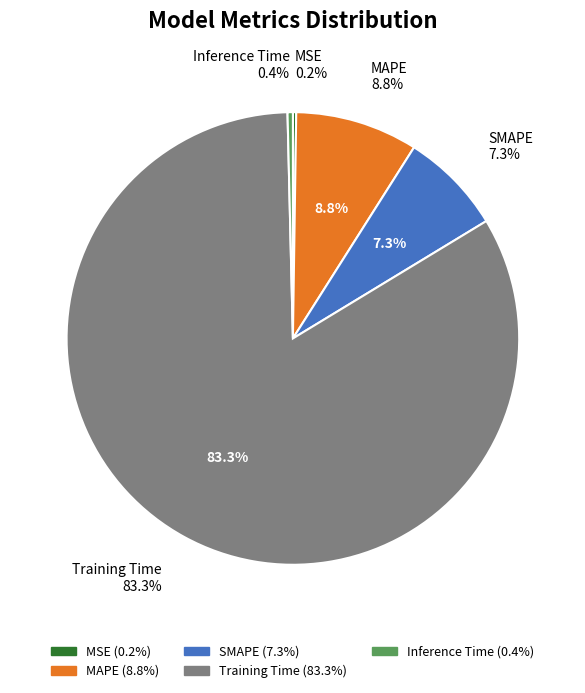

True or false: MAPE accounts for 9% of the total.

True